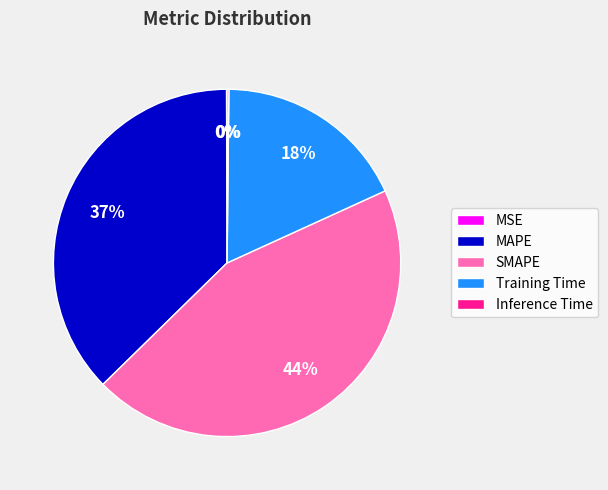

Does Training Time represent more than half of the total?

No